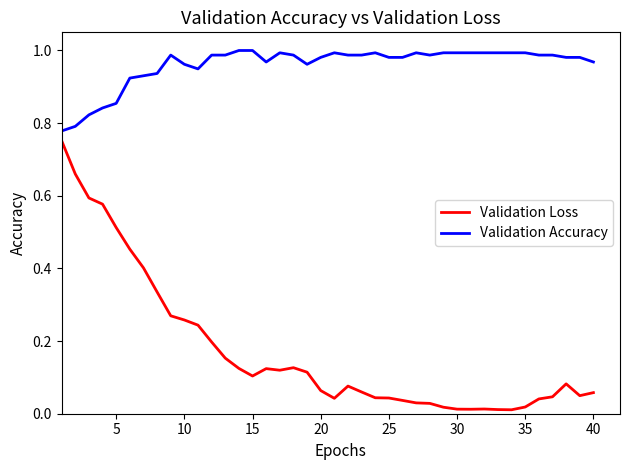

True or false: Validation Accuracy and Validation Loss cross at least once.

False